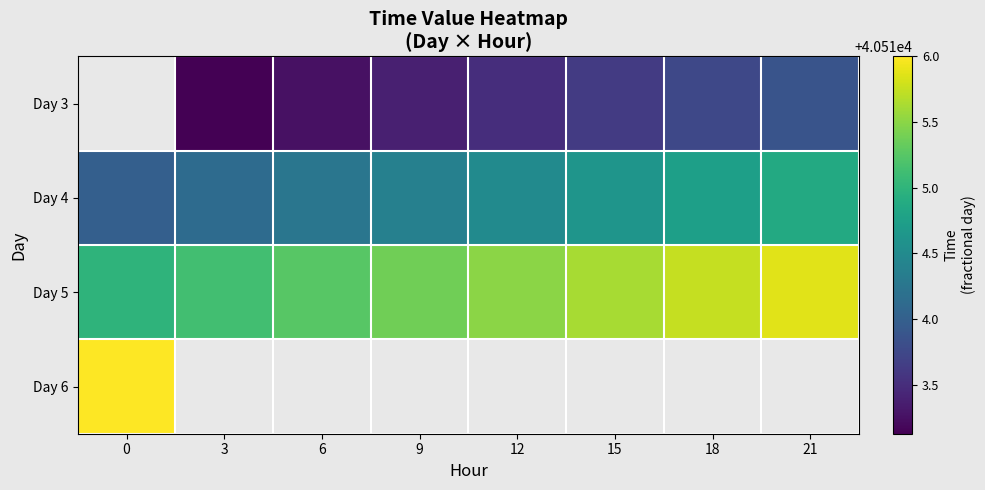

The Day 6 series shows 40516.0 at 0. True or false?

True